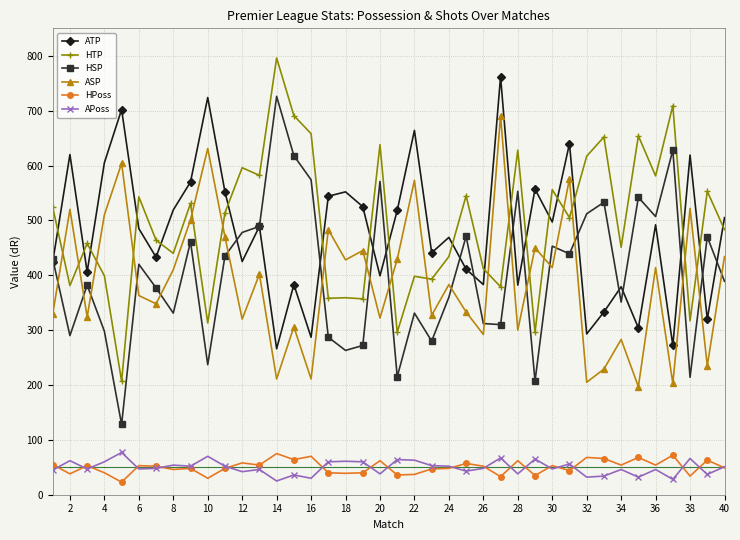

Which series has the largest range (max minus min)?

HSP